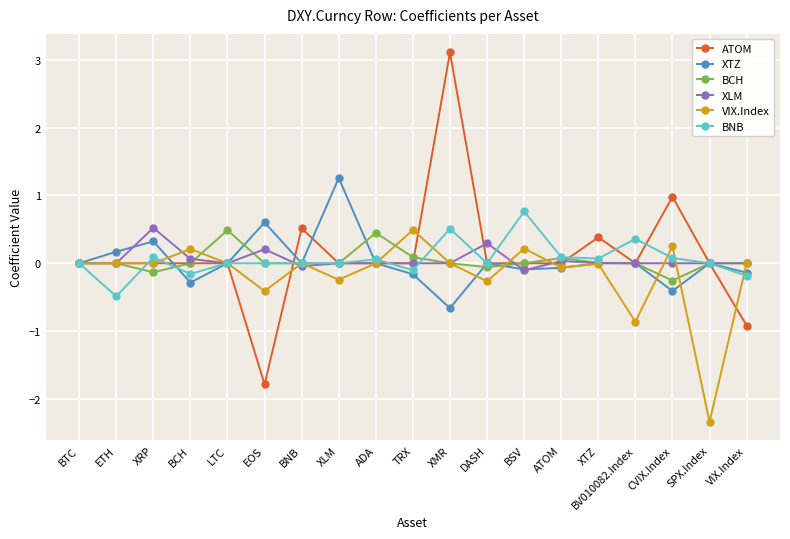

True or false: BNB has more than 0 points higher than both neighbors.

True